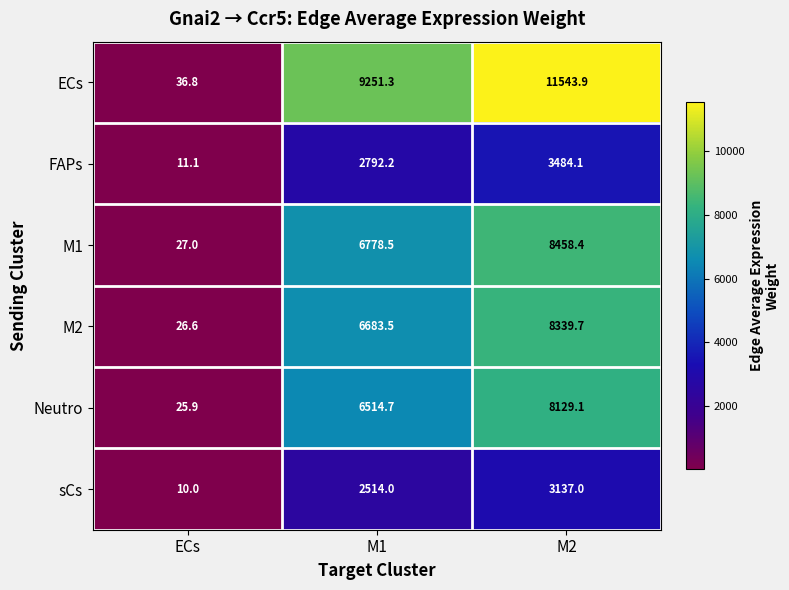

True or false: M1 has a value of 6778.5 at M1.

True